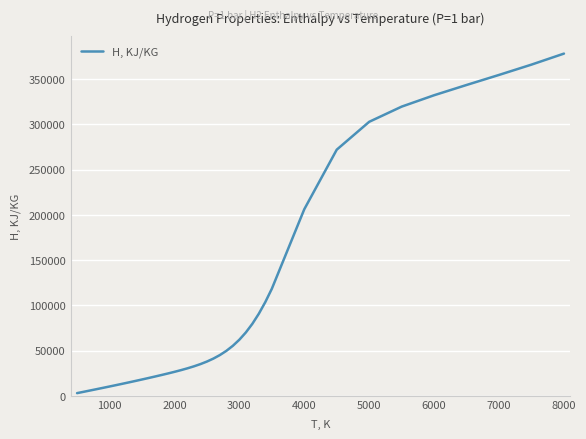

What is the greatest value displayed?

378282.5